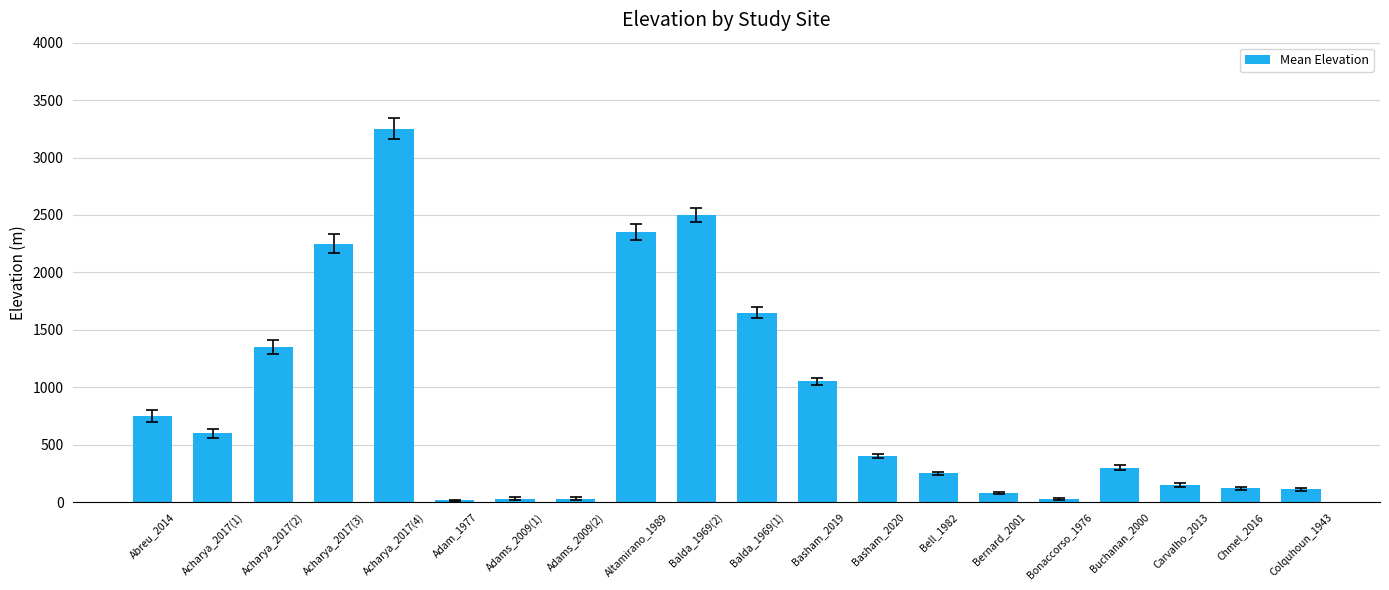

The chart shows a value of 123 at Buchanan_2000. True or false?

False